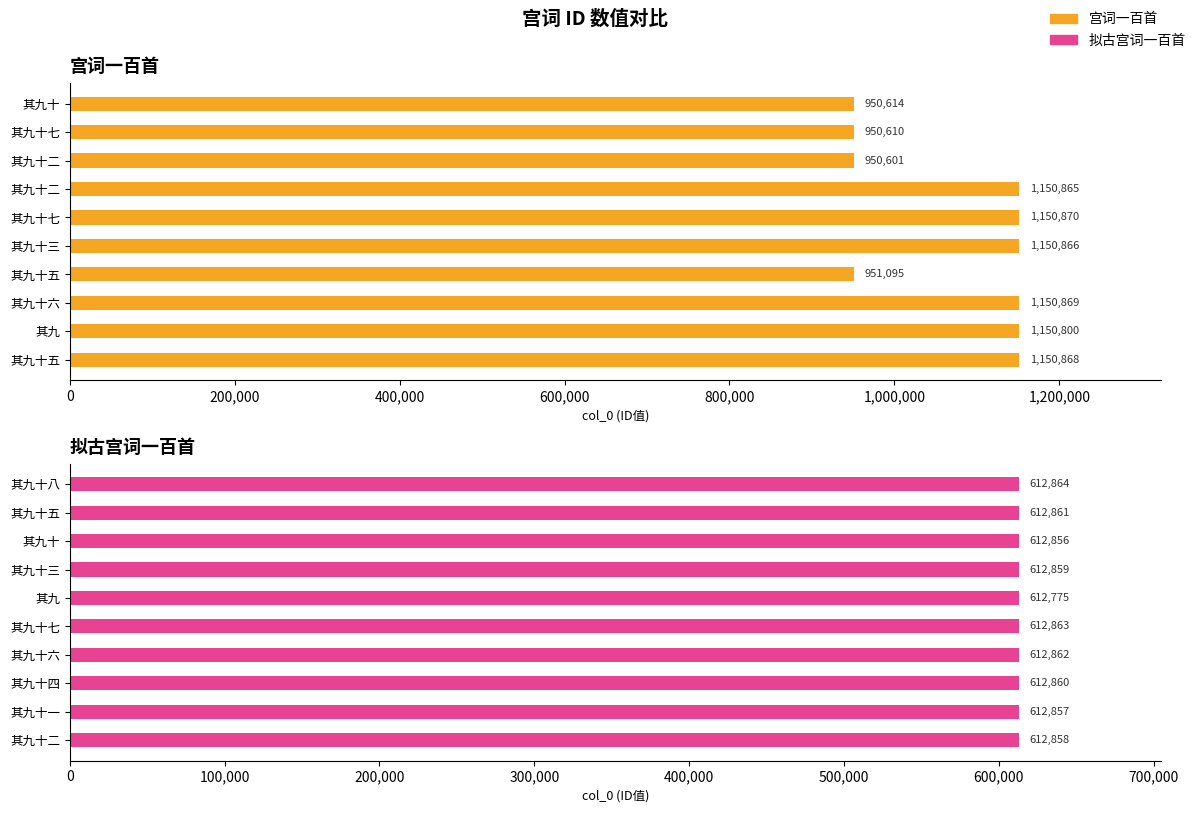

What is the difference between the maximum and second lowest values in the 宫词一百首 series?

200260